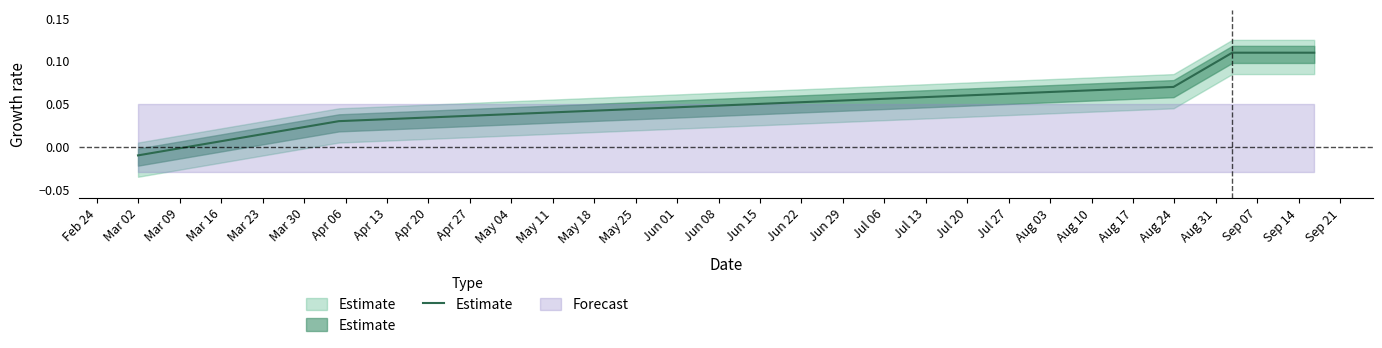

Does the chart display data point markers on the line(s)?

No